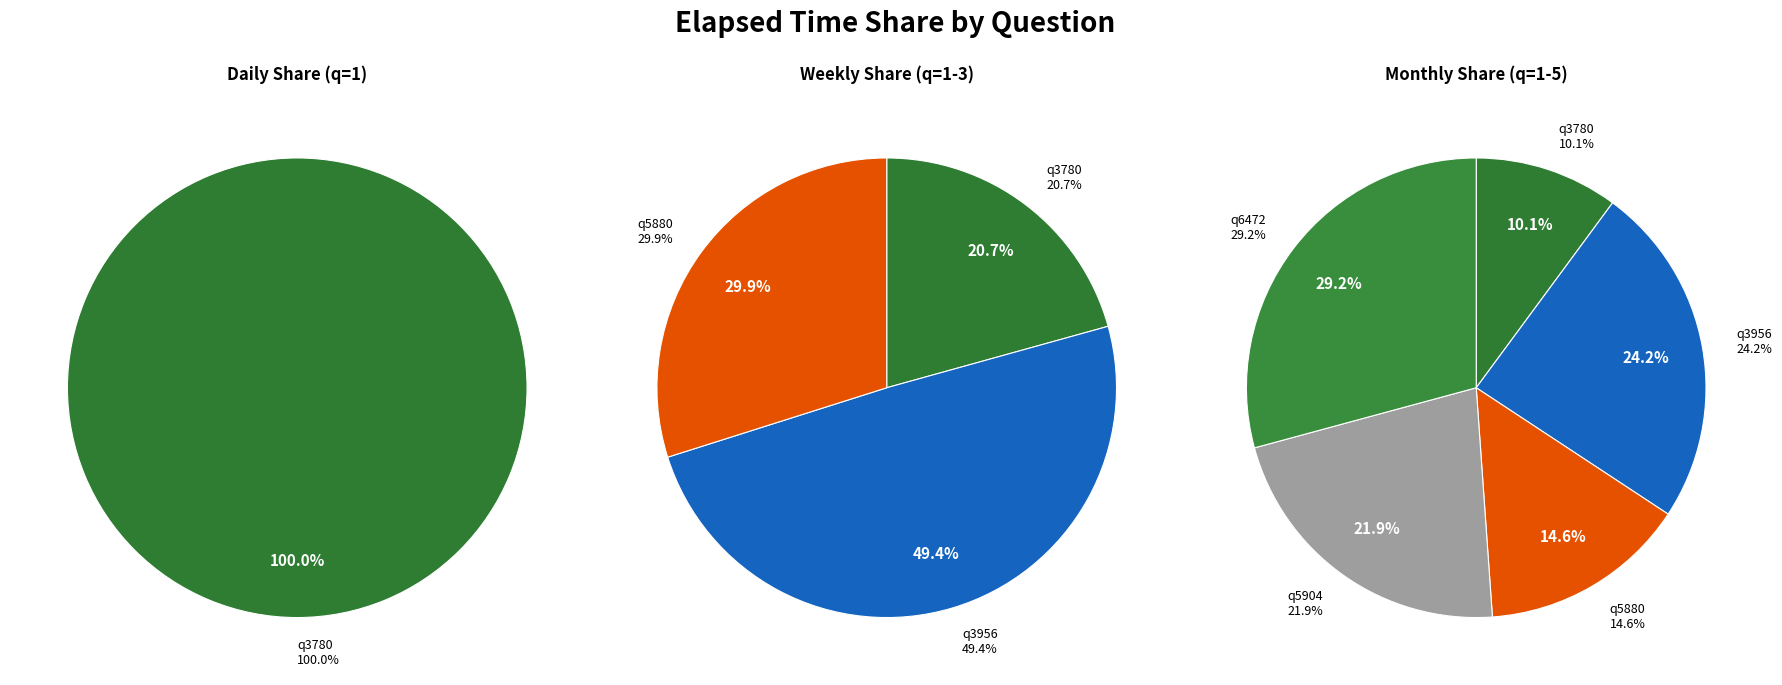

What percentage is the q5904 slice, to the nearest percent?

22%